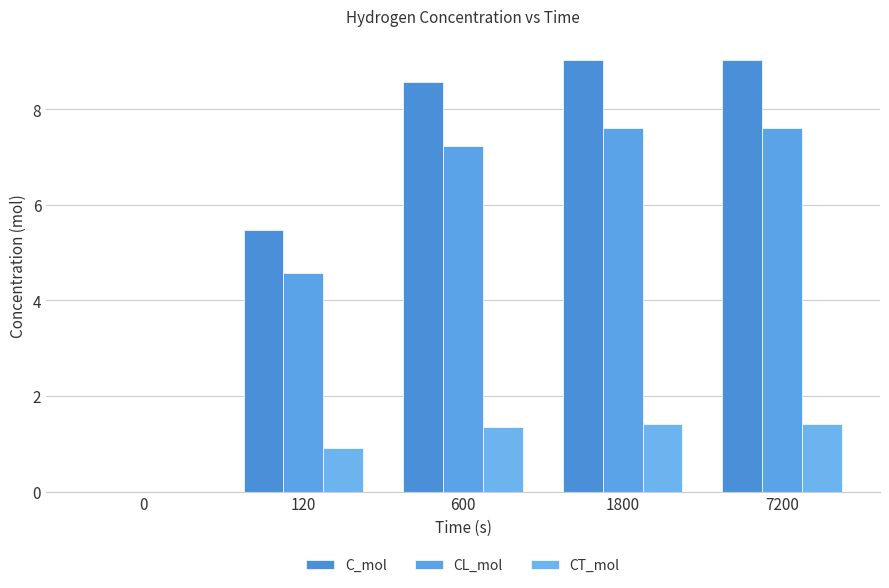

Are the bars horizontal?

No